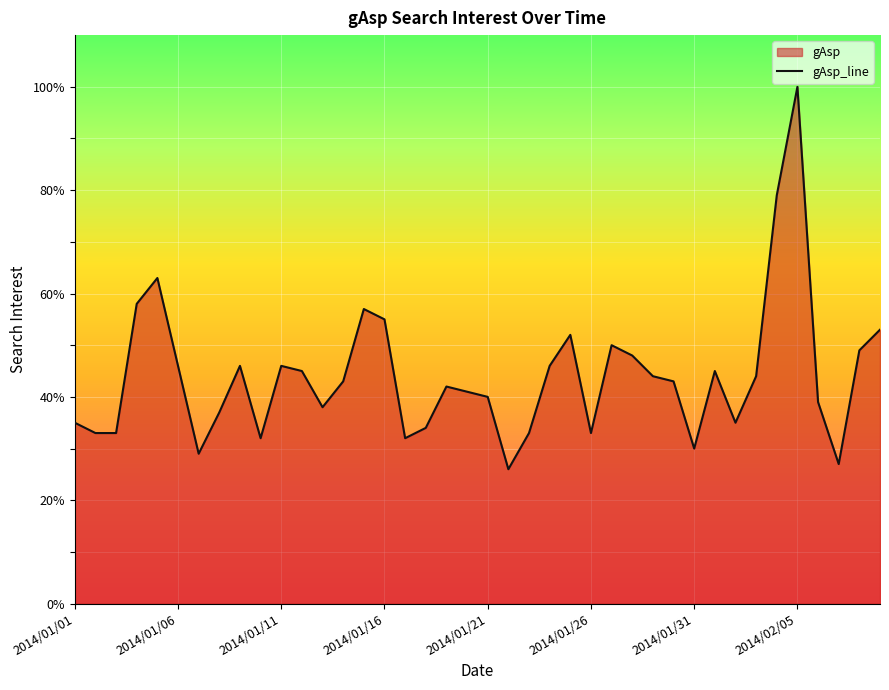

What is the difference between the maximum and minimum values?

74